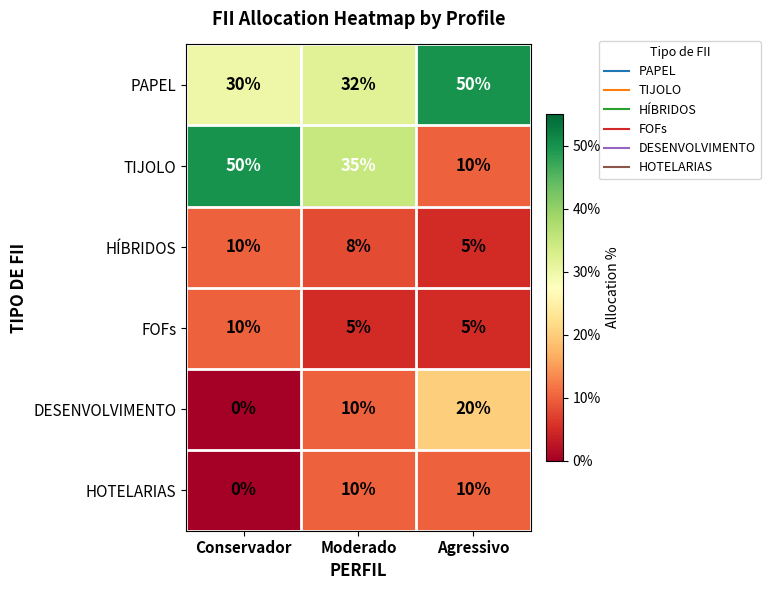

Which series has the widest spread of values?

TIJOLO